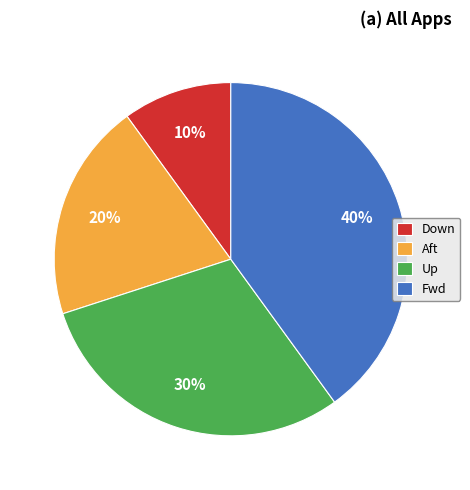

To the nearest percent, what is the difference between the Down and Fwd slice percentages?

30%